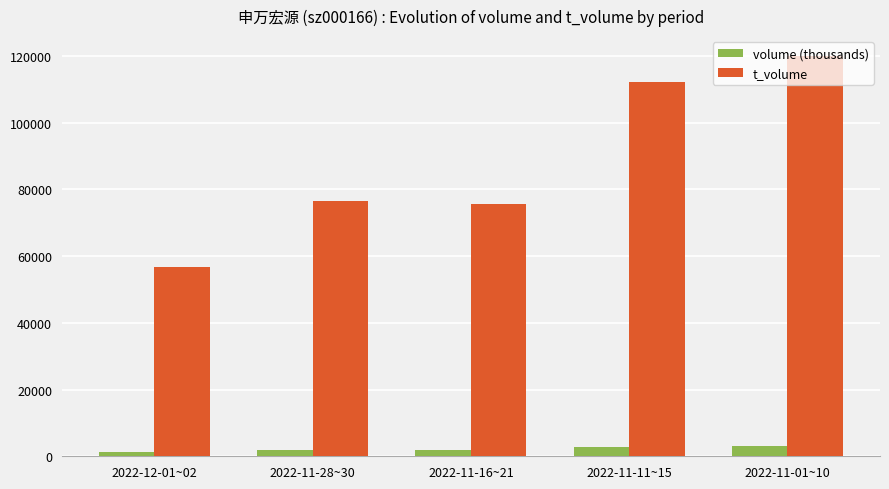

What is the sum of all volume (thousands) values?

10793.7